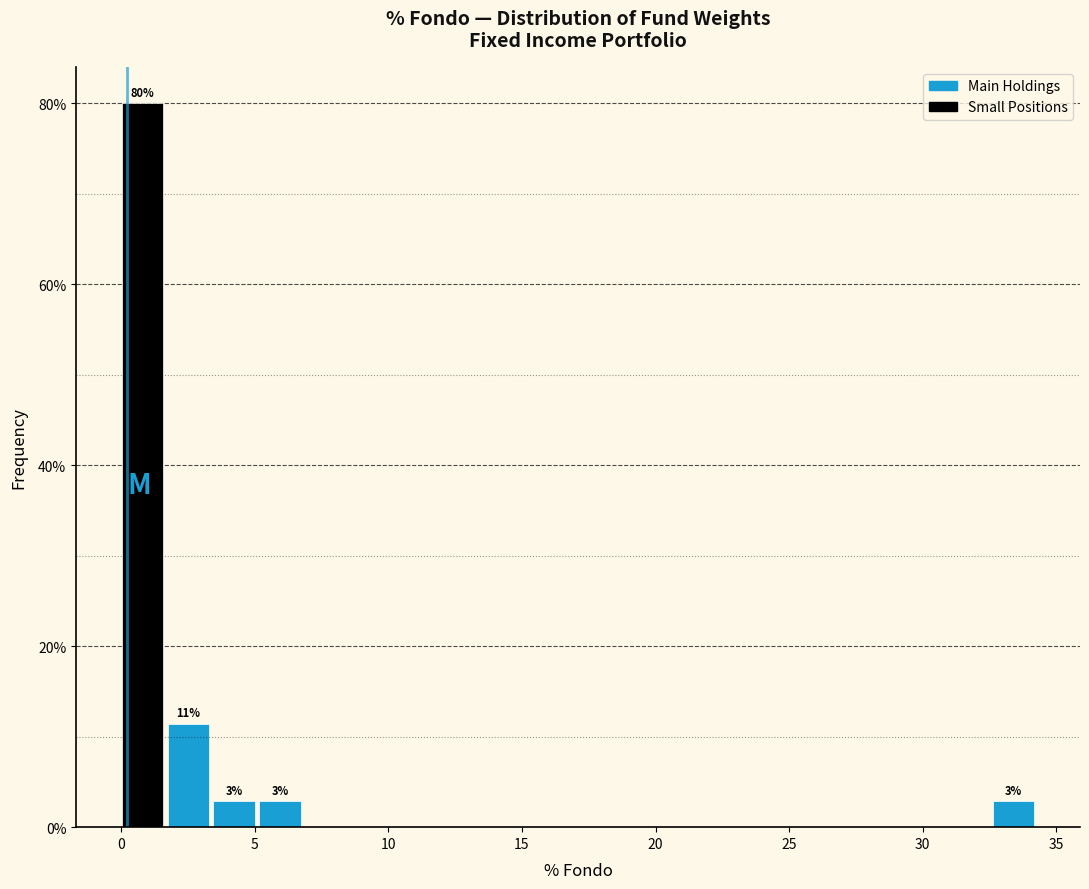

Around what value on the x-axis is the tallest bar? Give the approximate position of its centre, as read against the axis.

1.0